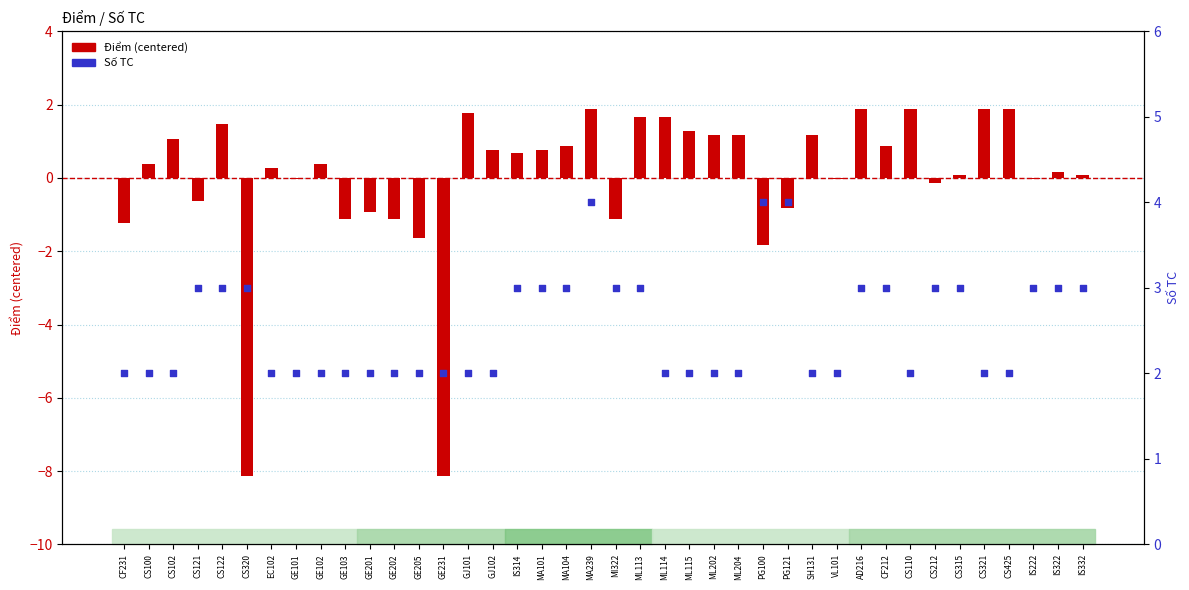

At which category is the sum across all series the highest?

MA239